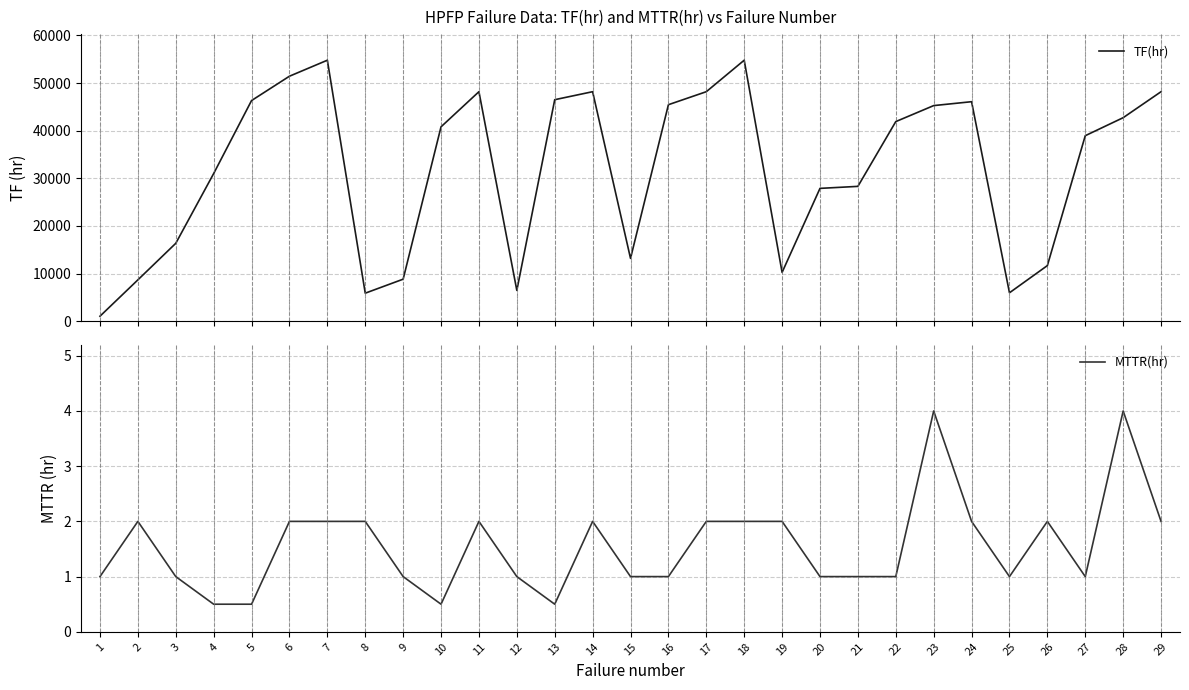

Rank the series at 19 from highest to lowest value.

TF(hr), MTTR(hr)